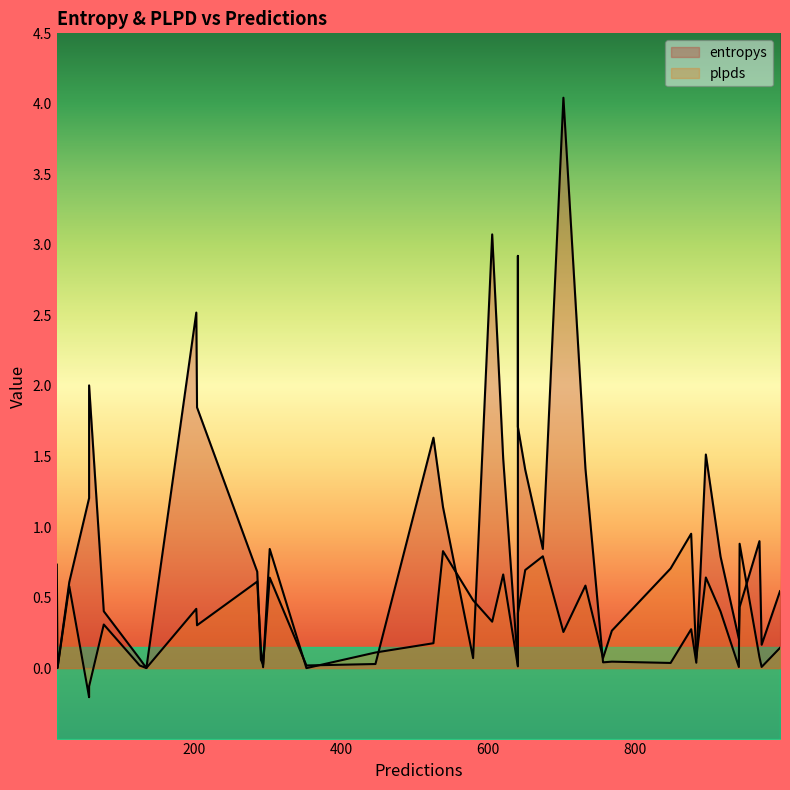

Where do plpds and entropys first cross each other?

0 and 1